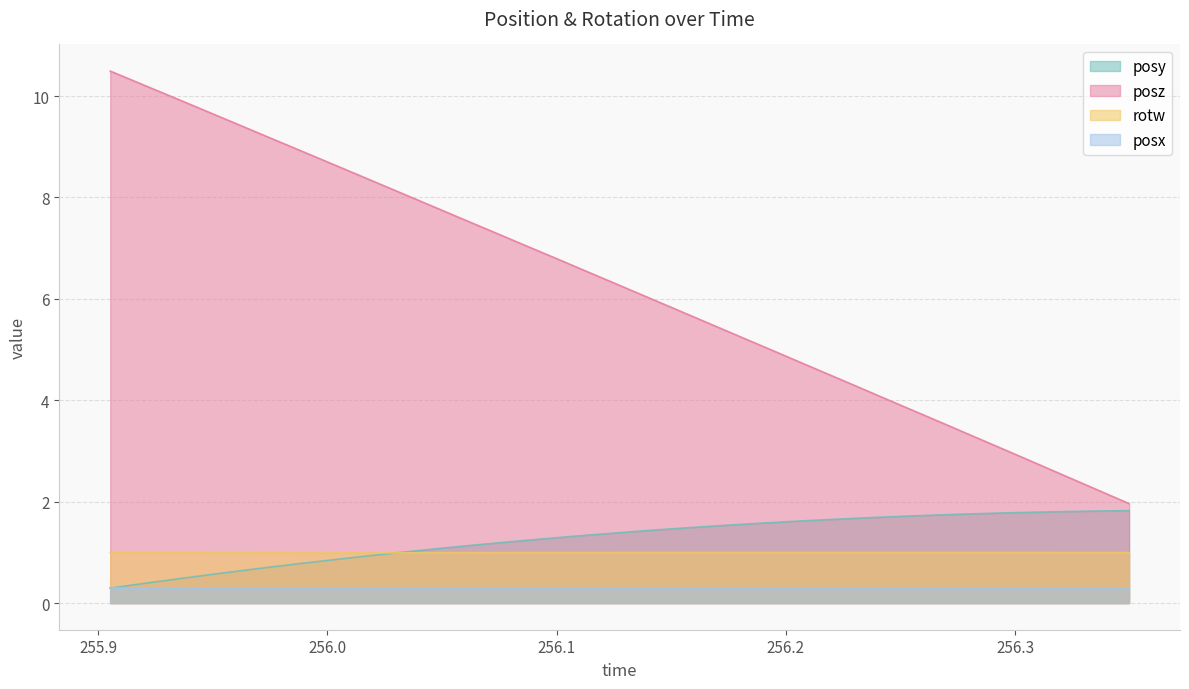

Between 256.1552 and 255.9888, which is larger?

256.1552